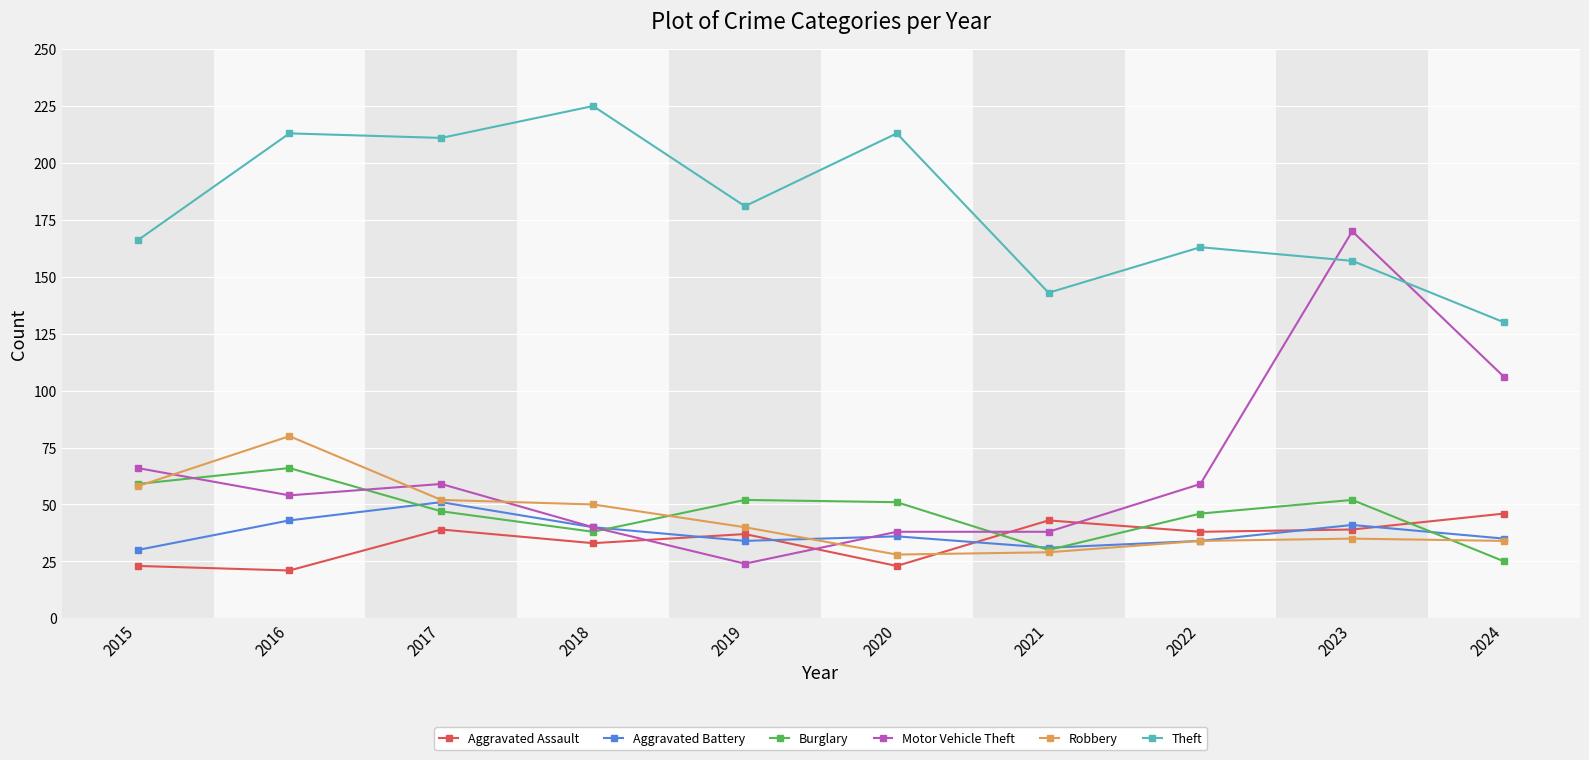

What is the lowest value of the Burglary series?

25